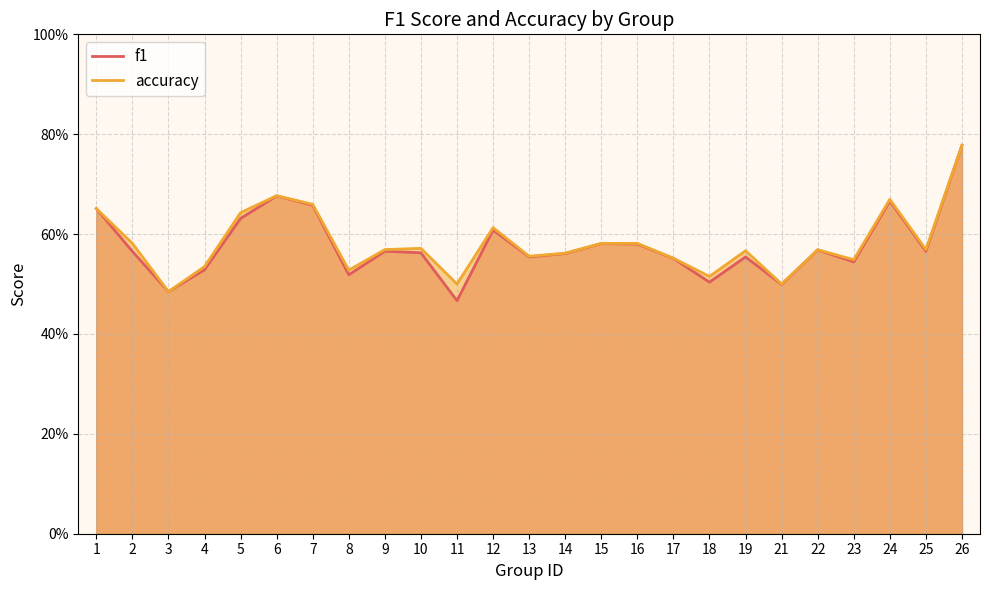

What is the total value across all series at 5?

1.3